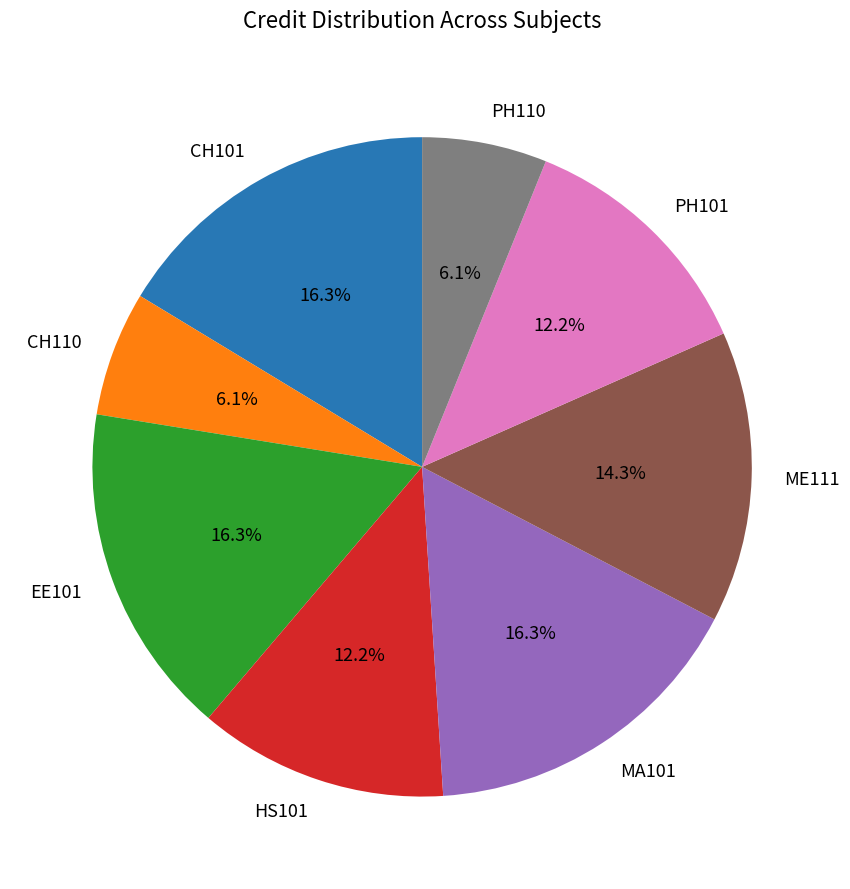

Does any single category account for the majority?

No